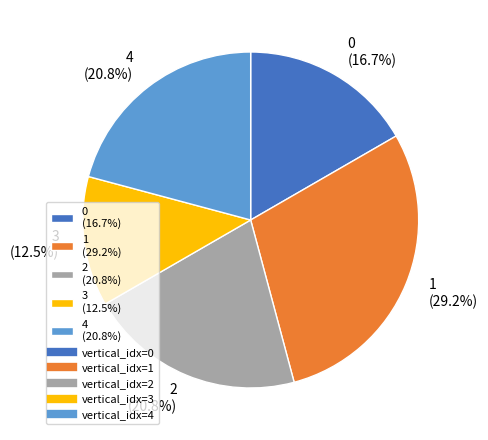

Combined, what portion of the pie is 3 (12.5%) and 0 (16.7%)?

29.2%